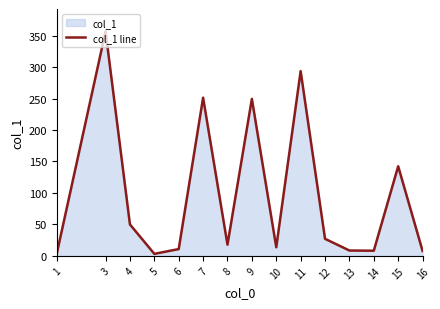

What is the value of the 8th point from the left?

249.5